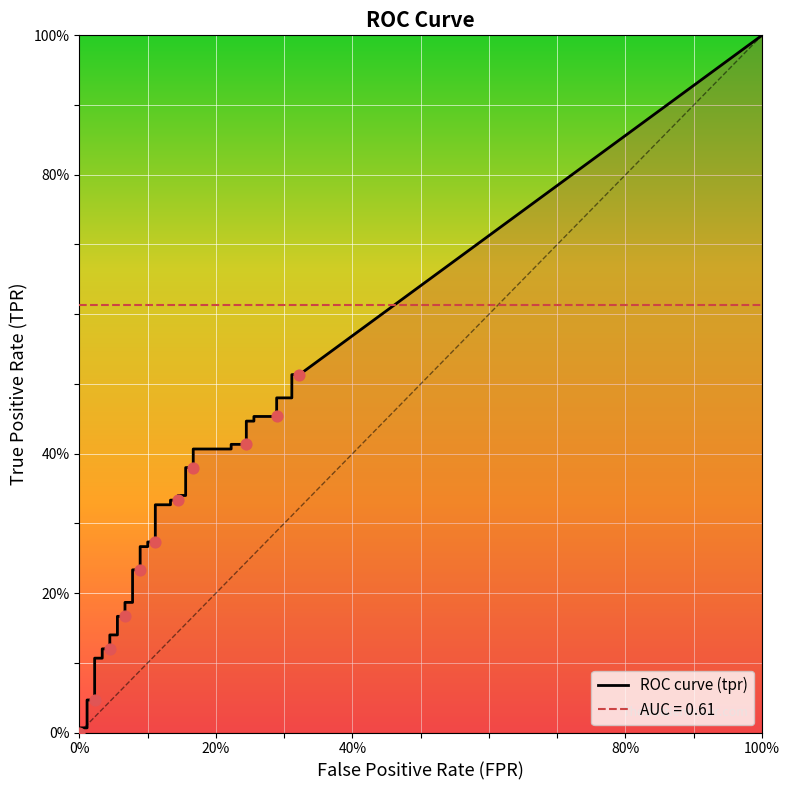

Which series contains the highest Y value?

tpr